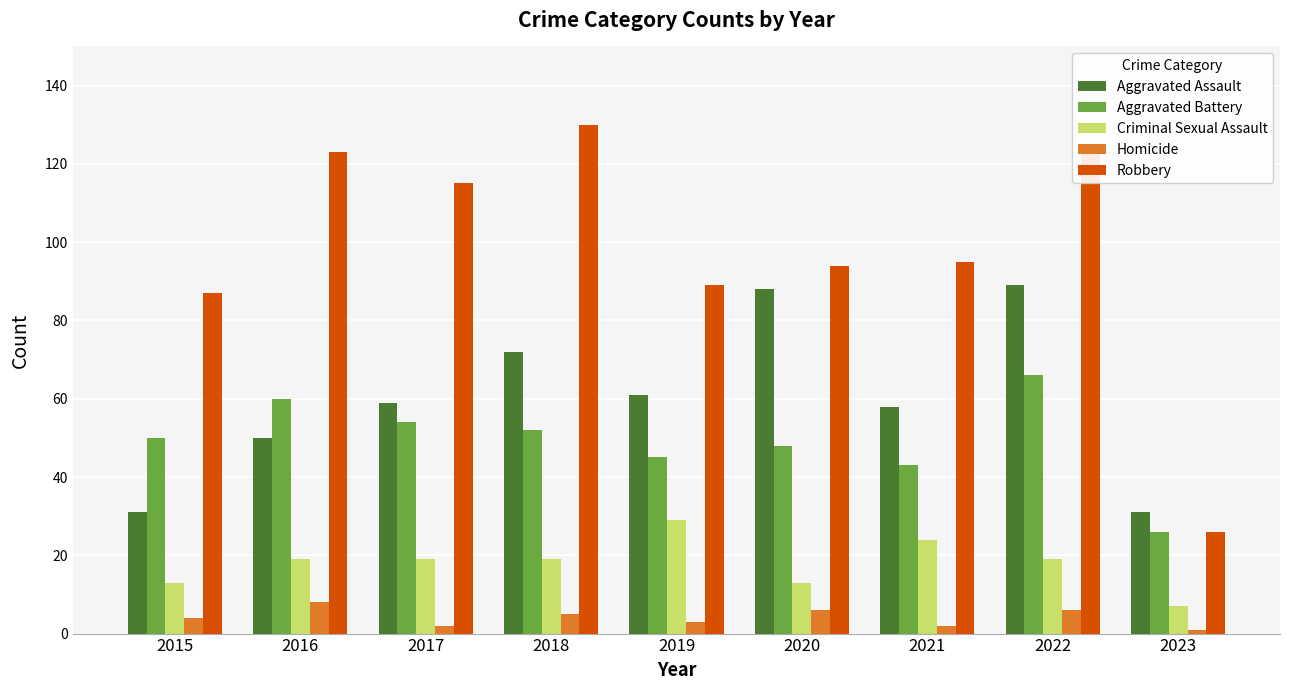

Is it true that Aggravated Assault equals 88 at 2020?

True